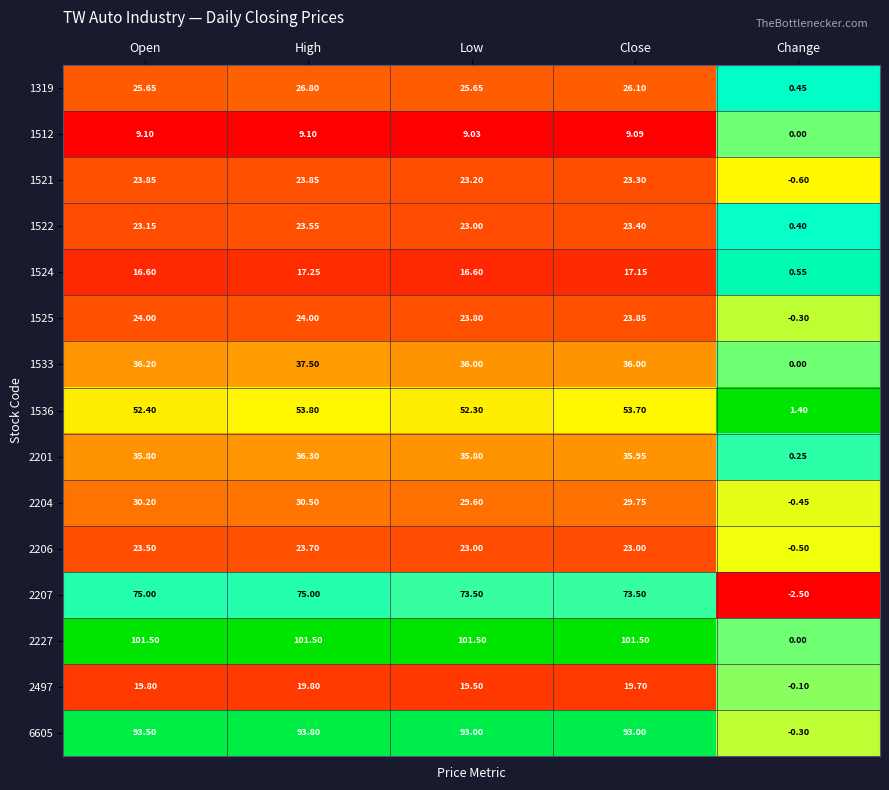

Count the number of data series in this chart.

15